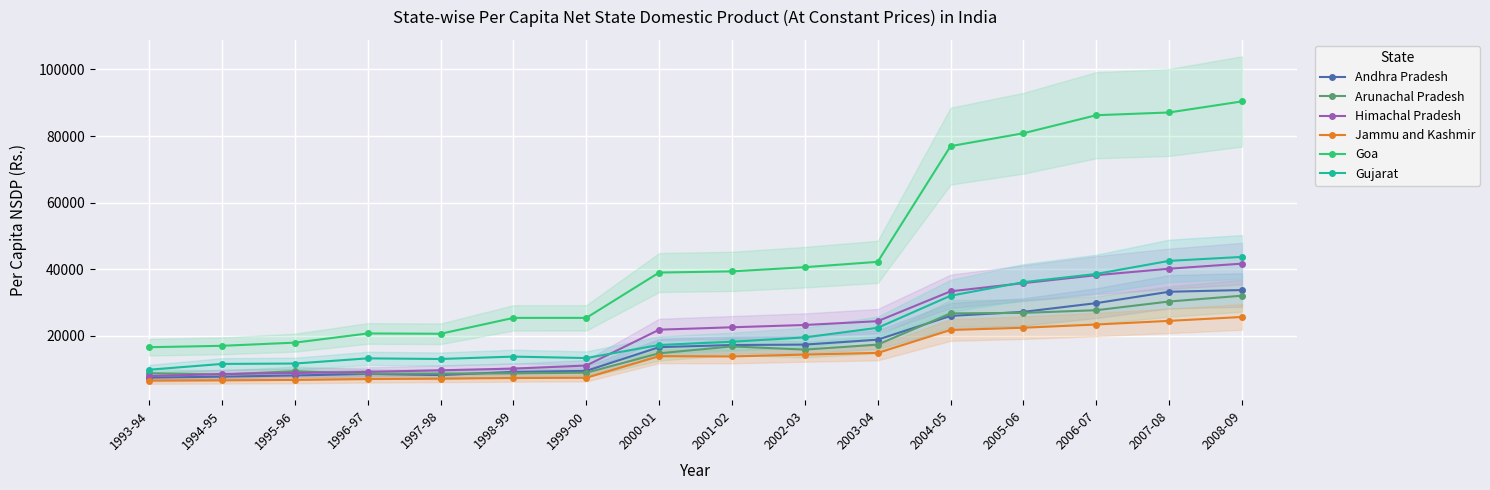

At which label does Himachal Pradesh reach its minimum?

1993-94